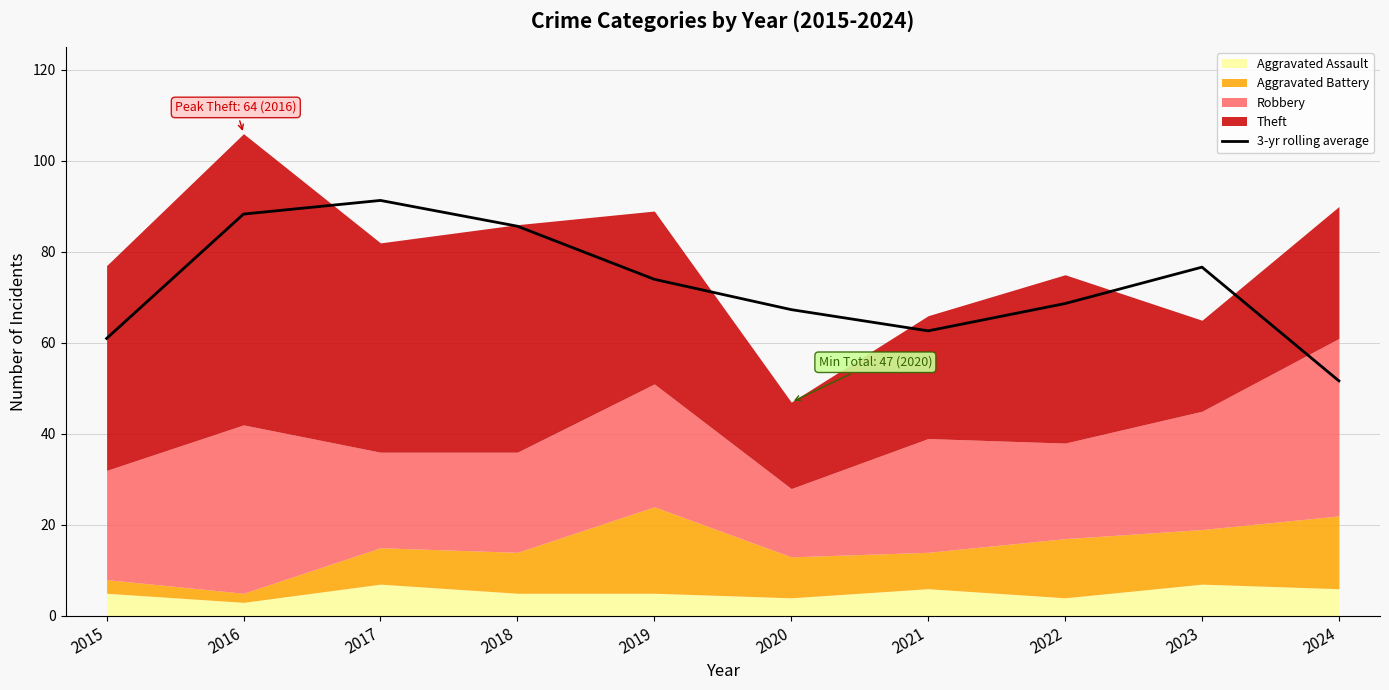

How many interior local valleys (lower than both neighbors) does the data have?

1